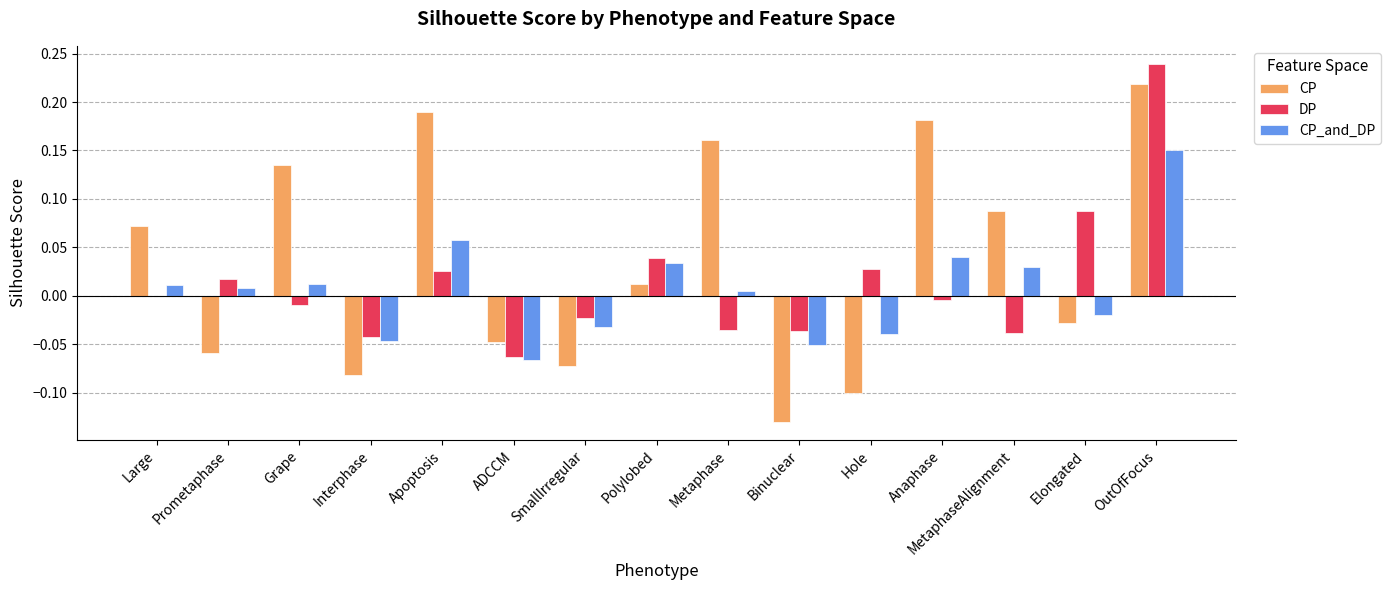

At which category is the sum across all series the highest?

OutOfFocus